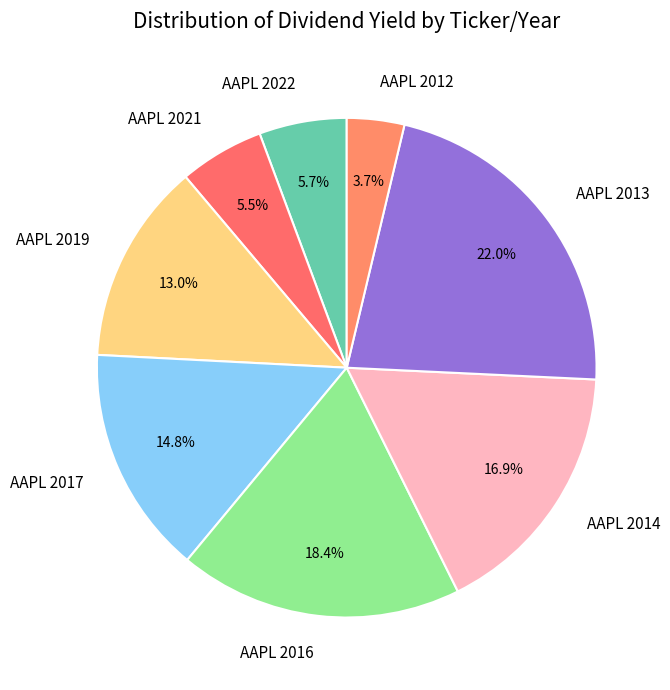

What is the ratio of the value at AAPL 2019 to the value at AAPL 2022?

2.3